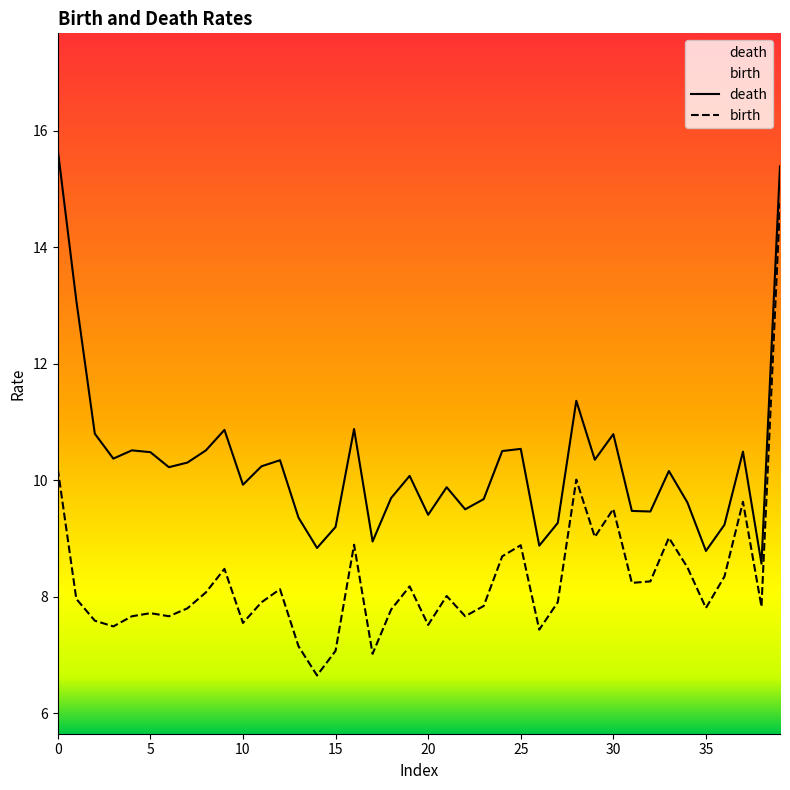

At how many categories does at least one series exceed 10?

22